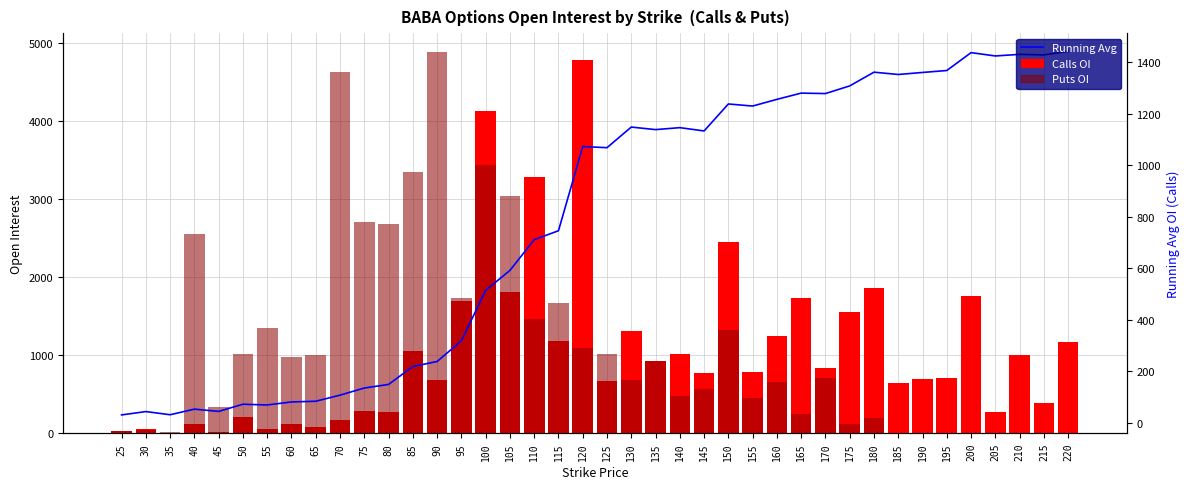

Is the value of Puts OI at 200 greater than the value of Calls OI at 105?

No